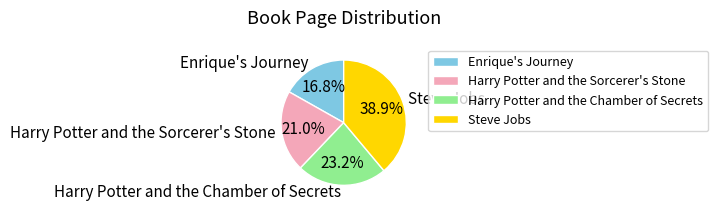

Is it true that Harry Potter and the Chamber of Secrets is 9% of the pie?

False